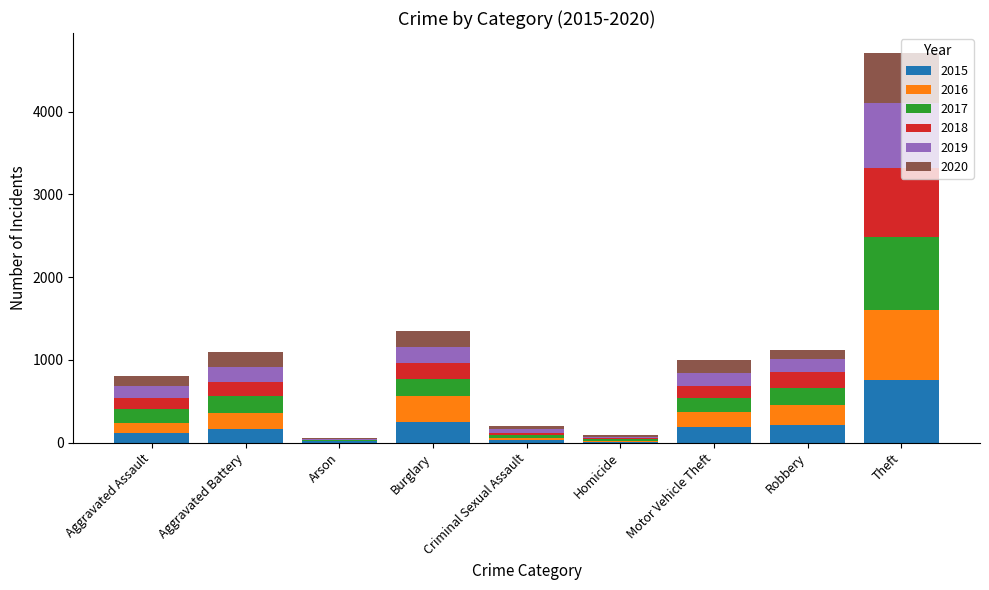

What is the total value across all series at Aggravated Assault?

809